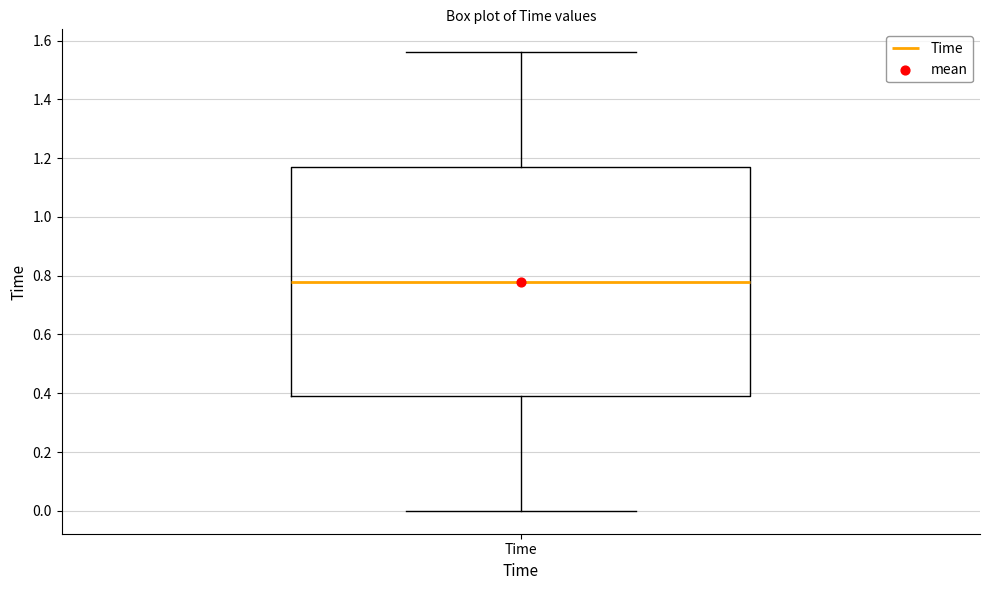

Where does the median line of the box for Time sit on the y-axis? The values are not printed on the chart, so give them approximately, as read against the axis.

0.78